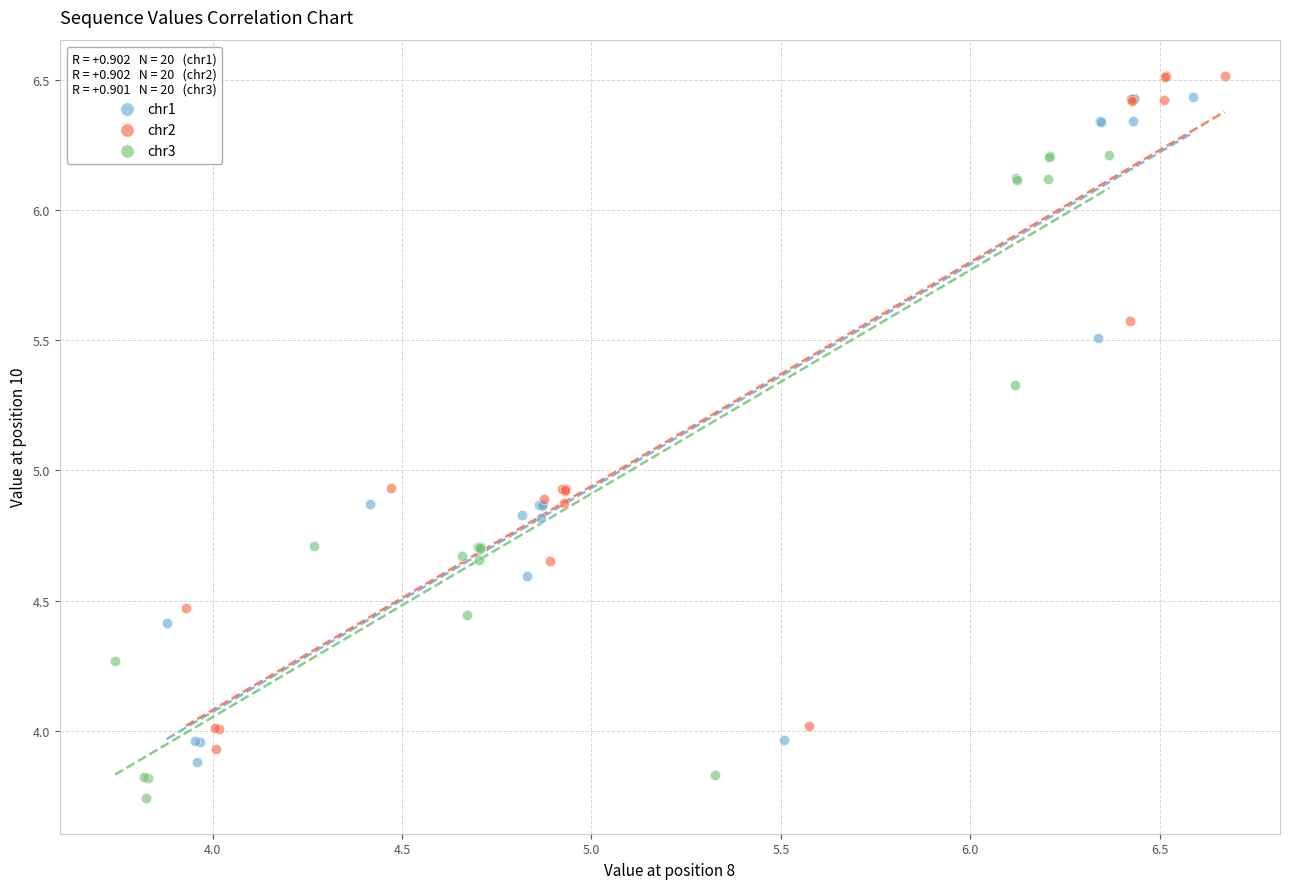

Which series reaches the minimum Y coordinate?

chr3